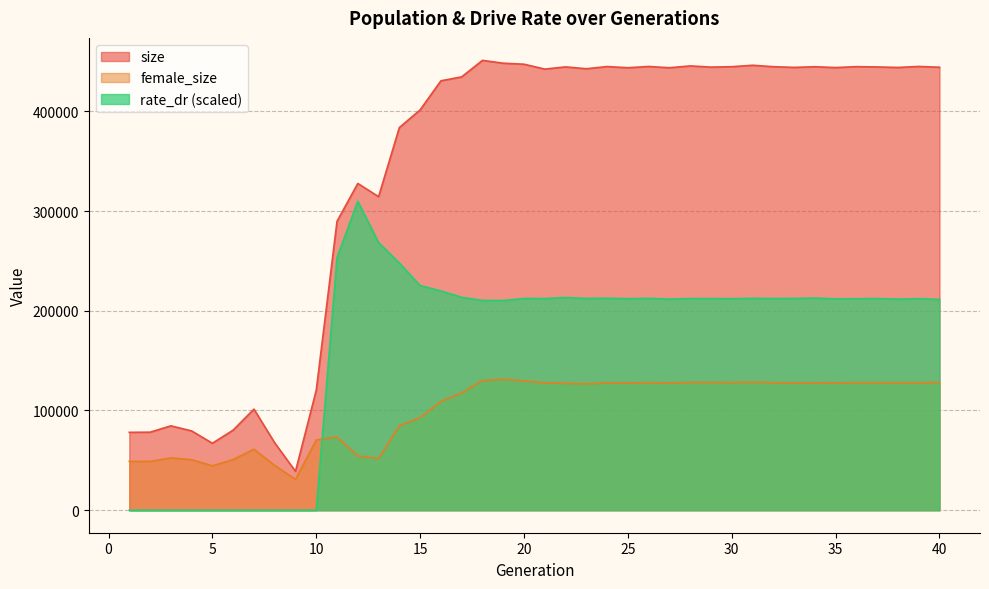

Reading left to right, what are all the values shown in this chart?

size: 1=78105.0	2=78248.0	3=84609.0	4=79537.0	5=67148.0	6=80355.0	7=101364.0	8=67550.0	9=38988.0	10=120346.0	11=289725.0	12=327640.0	13=314385.0	14=383695.0	15=401411.0	16=430562.0	17=434526.0	18=451040.0	19=448212.0	20=447200.0	21=442307.0	22=444508.0	23=442660.0	24=444853.0	25=443664.0	26=444917.0	27=443655.0	28=445487.0	29=444301.0	30=444691.0	31=446150.0	32=444714.0	33=444003.0	34=444675.0	35=443822.0	36=444748.0	37=444448.0	38=443947.0	39=444947.0	40=444166.0
female_size: 1=49006.0	2=48945.0	3=52503.0	4=50686.0	5=44511.0	6=50853.0	7=61177.0	8=44878.0	9=30957.0	10=70430.0	11=73432.0	12=54435.0	13=51848.0	14=84683.0	15=92845.0	16=109066.0	17=117699.0	18=130064.0	19=131313.0	20=129661.0	21=127683.0	22=127238.0	23=126682.0	24=127621.0	25=127517.0	26=127923.0	27=127603.0	28=128176.0	29=128164.0	30=127974.0	31=128442.0	32=127952.0	33=127438.0	34=127626.0	35=127666.0	36=127962.0	37=127940.0	38=127849.0	39=127845.0	40=128116.0
rate_dr: 1=0.0	2=0.0	3=0.0	4=0.0	5=0.0	6=0.0	7=0.0	8=0.0	9=0.0	10=0.0	11=253298.7	12=309726.5	13=268417.5	14=247915.9	15=225266.5	16=219851.3	17=213477.2	18=210381.3	19=210245.5	20=212344.2	21=212241.4	22=213302.2	23=212364.5	24=212588.2	25=212118.7	26=212452.9	27=211724.9	28=212292.3	29=212175.1	30=212104.3	31=212454.7	32=212262.6	33=212356.4	34=212739.8	35=211933.3	36=212092.1	37=212237.8	38=211705.1	39=212168.3	40=211393.9